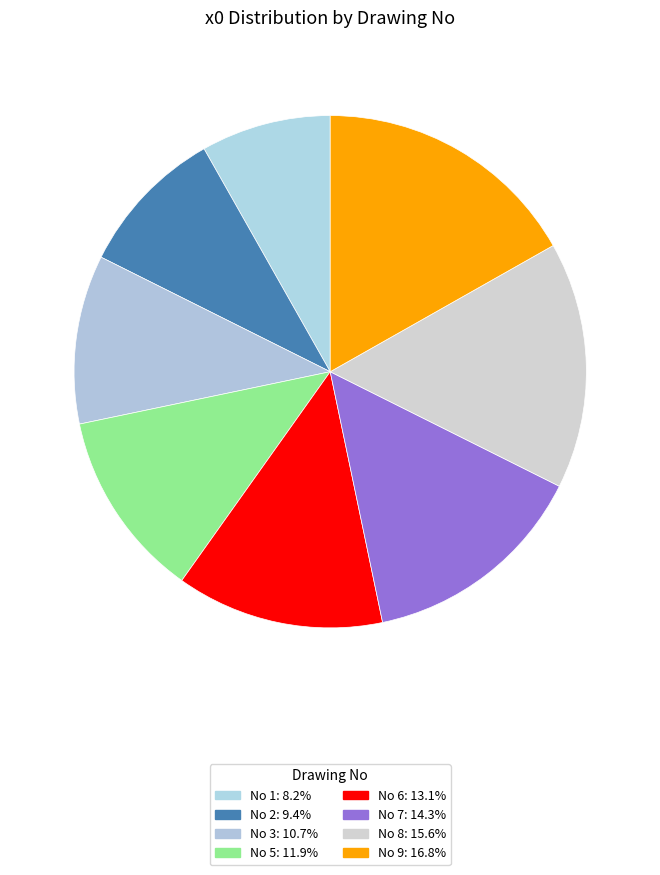

How many slices are in this pie chart?

8